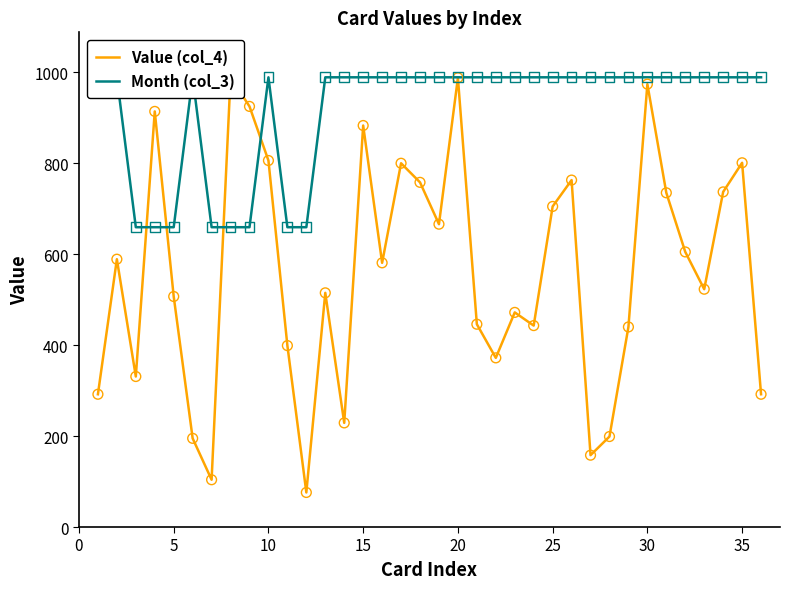

Which series reaches the minimum Y coordinate?

Value (col_4)